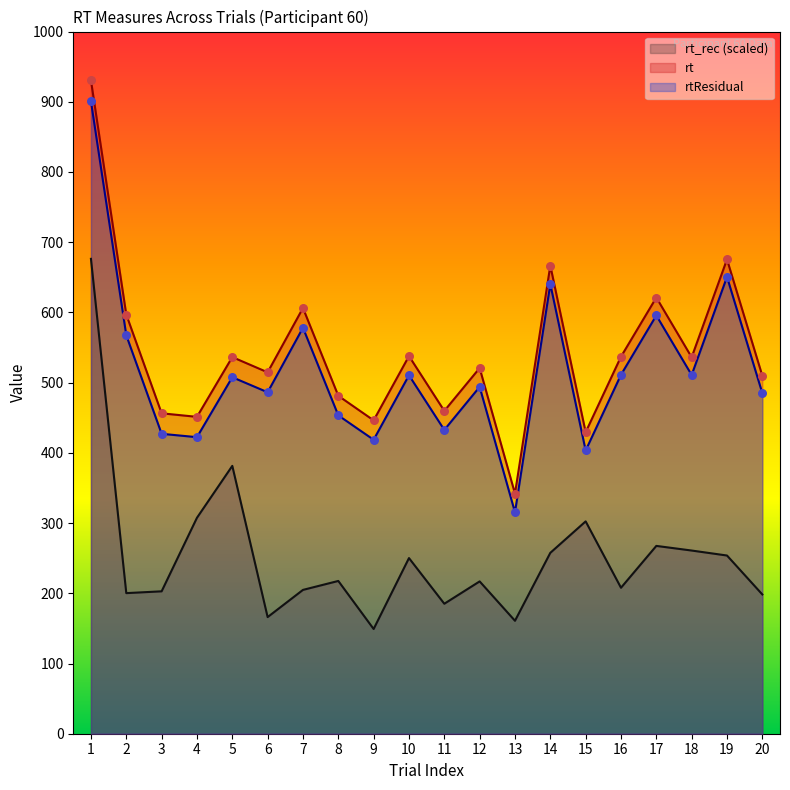

Is the value of rt_rec at 16 greater than the value of rt at 1?

No